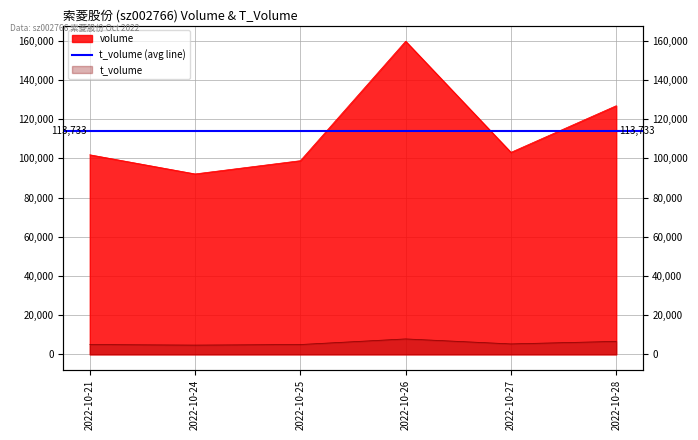

At how many categories does at least one series exceed 115553?

2